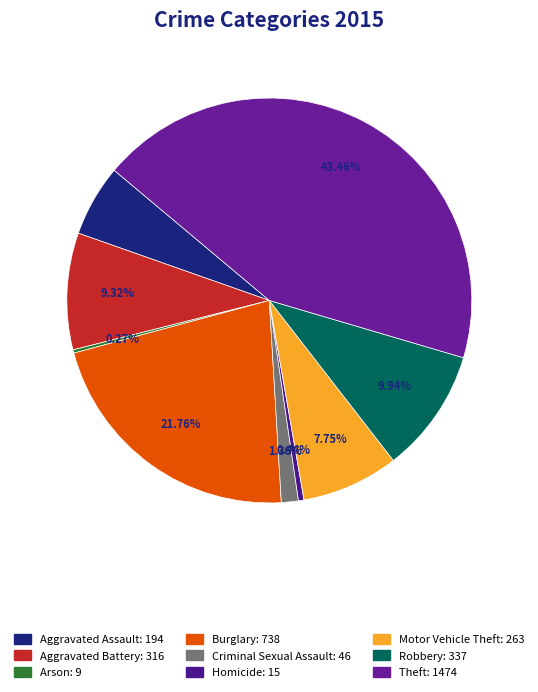

Approximately how many times larger is the value at Burglary compared to Aggravated Battery?

2.3